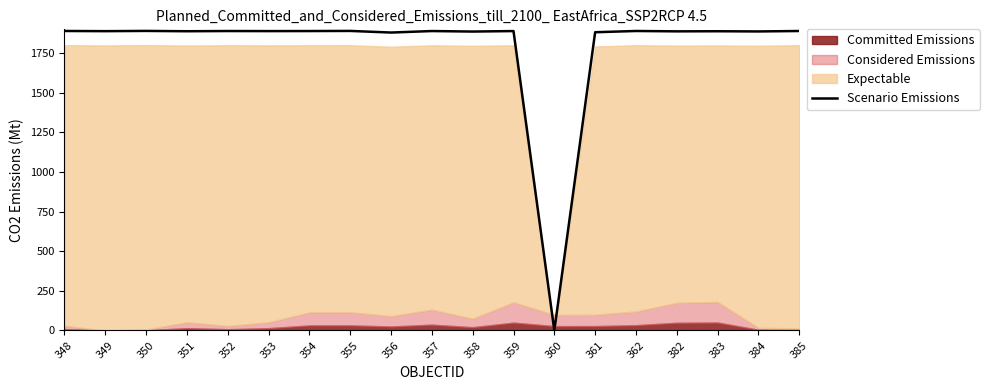

How many data points are above 1888?

11